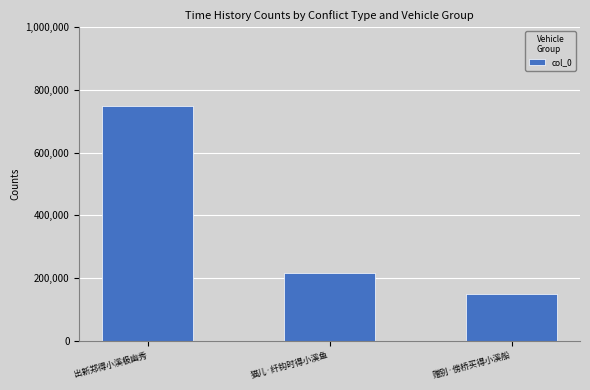

Reading left to right, list all the values displayed in this chart.

747873	217367	149725